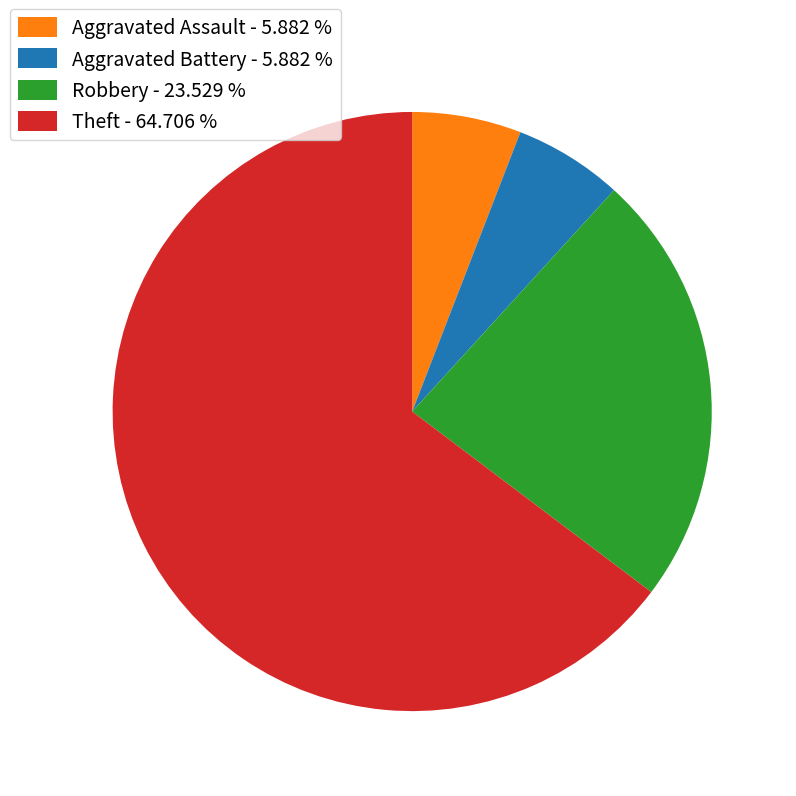

Is the sum of Theft - 64.706 % and Aggravated Assault - 5.882 % greater than half?

Yes